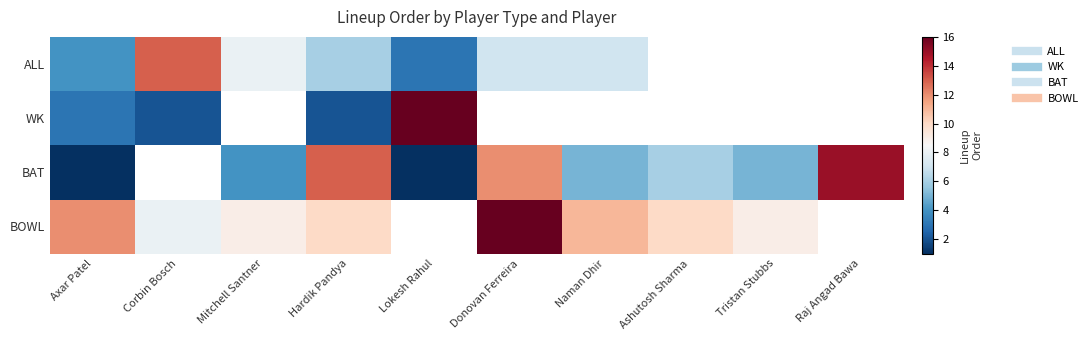

Between Tristan Stubbs and Axar Patel, which is larger?

Tristan Stubbs